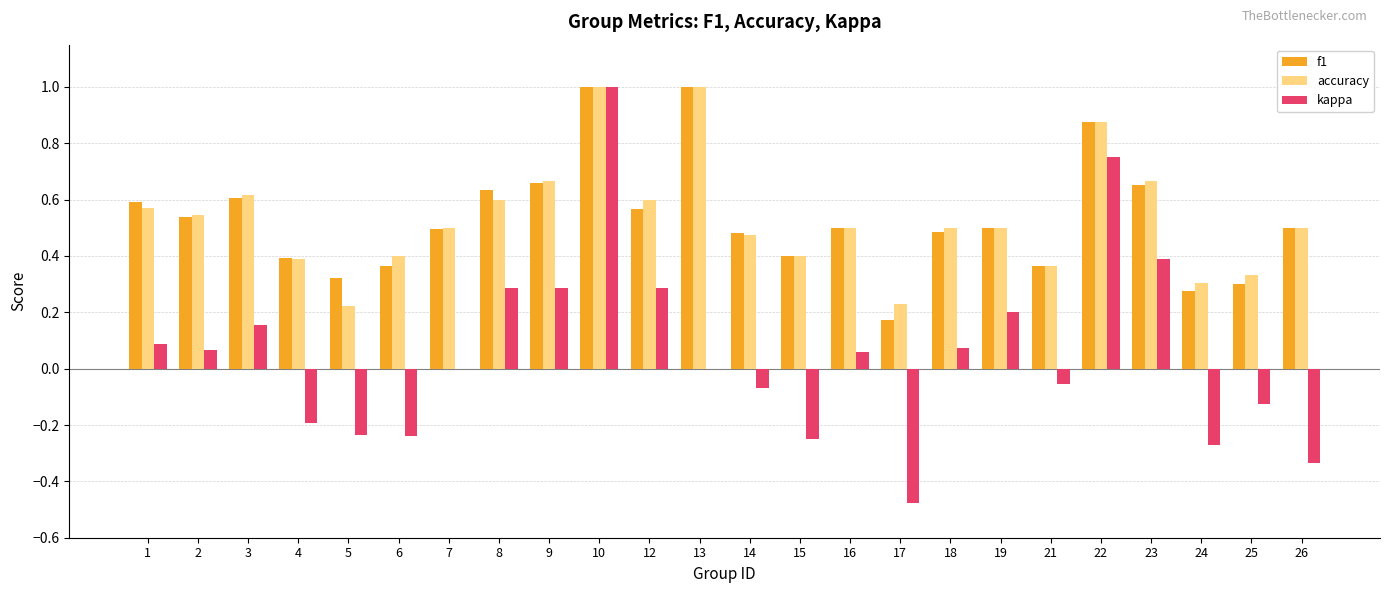

How many groups of bars are there?

24